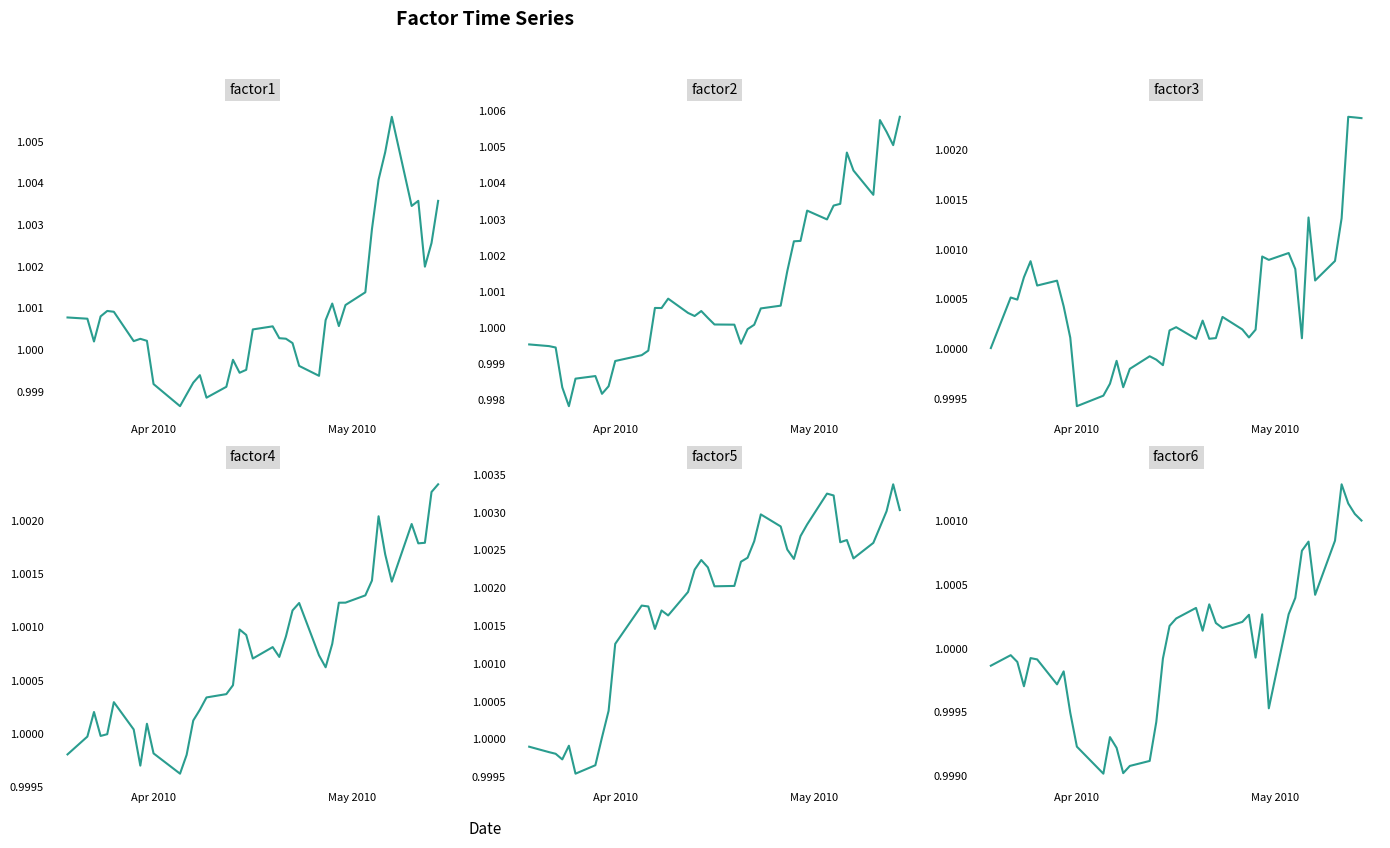

Is this an area chart (filled region under the line)?

No